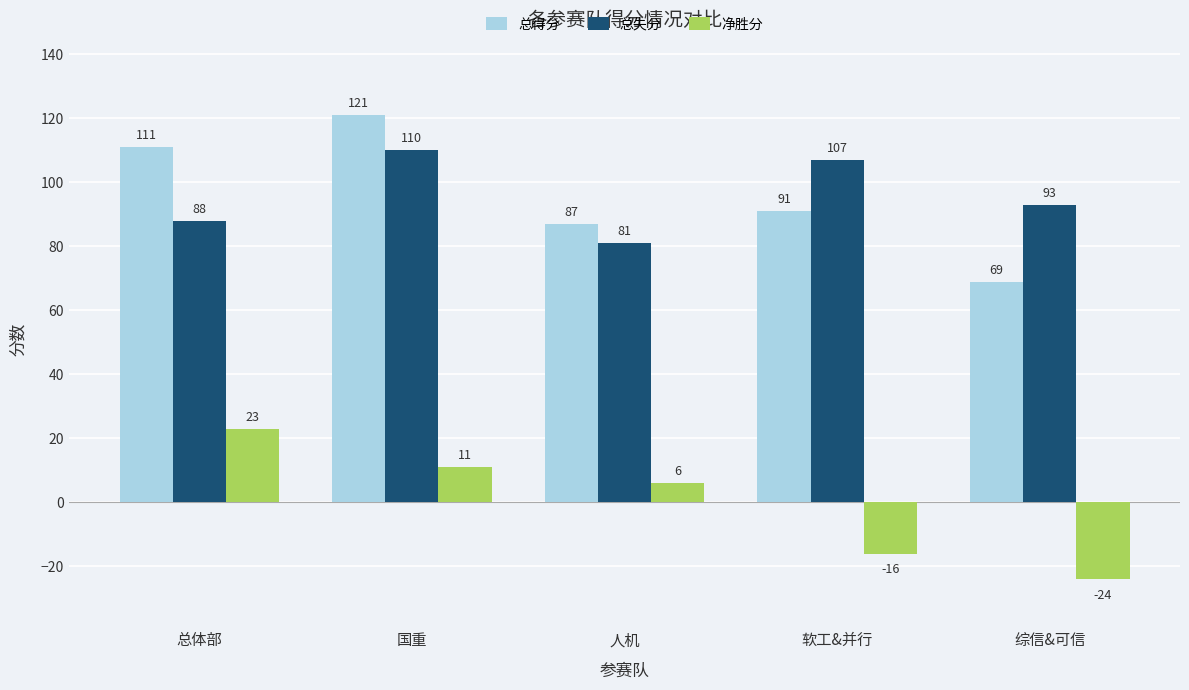

What is the total value across all series at 总体部?

222